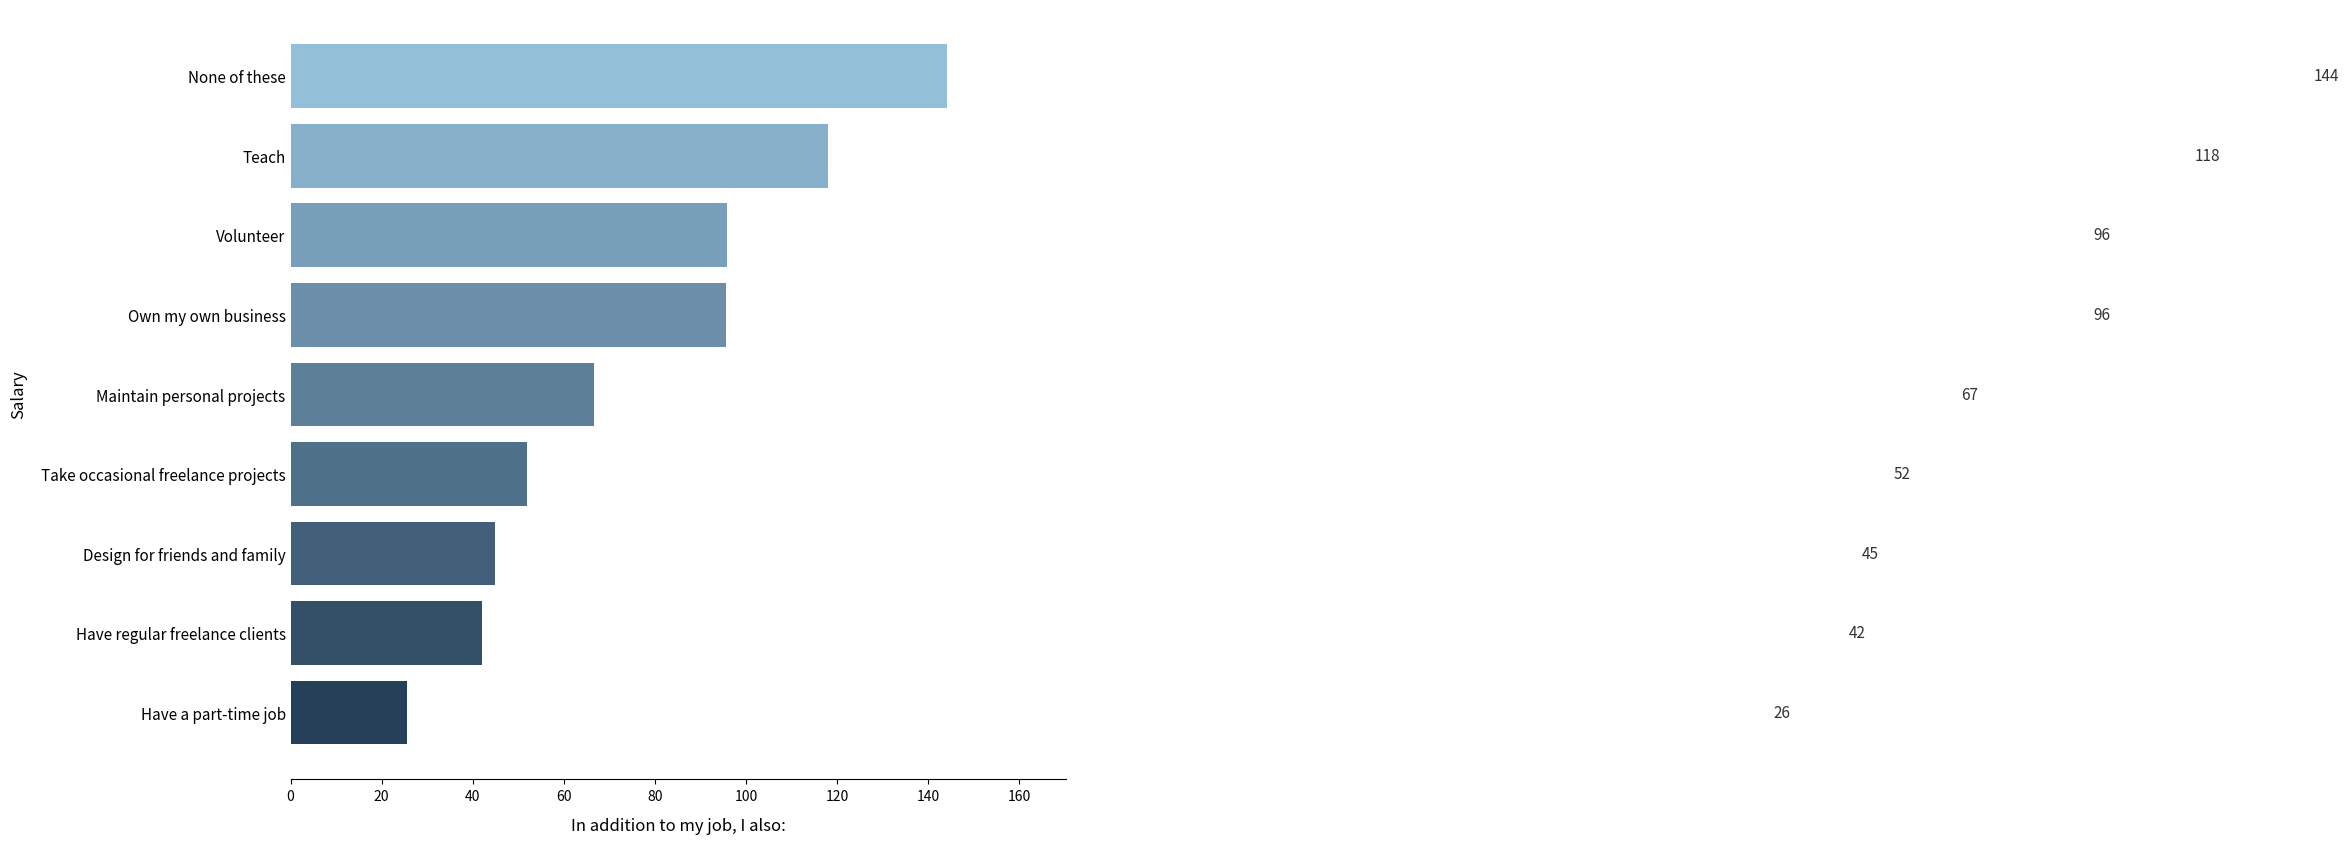

What is the smallest value displayed?

25.5